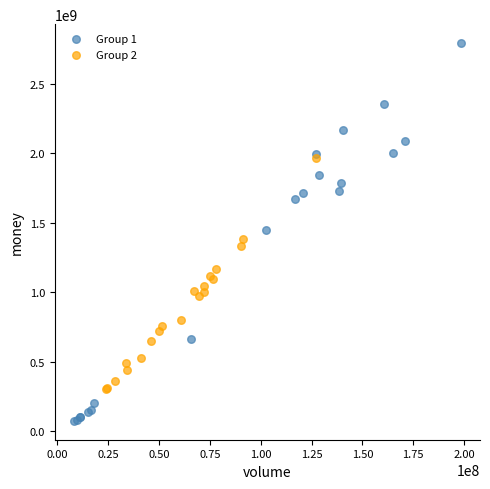

Which series has the widest spread of Y values?

Group 1